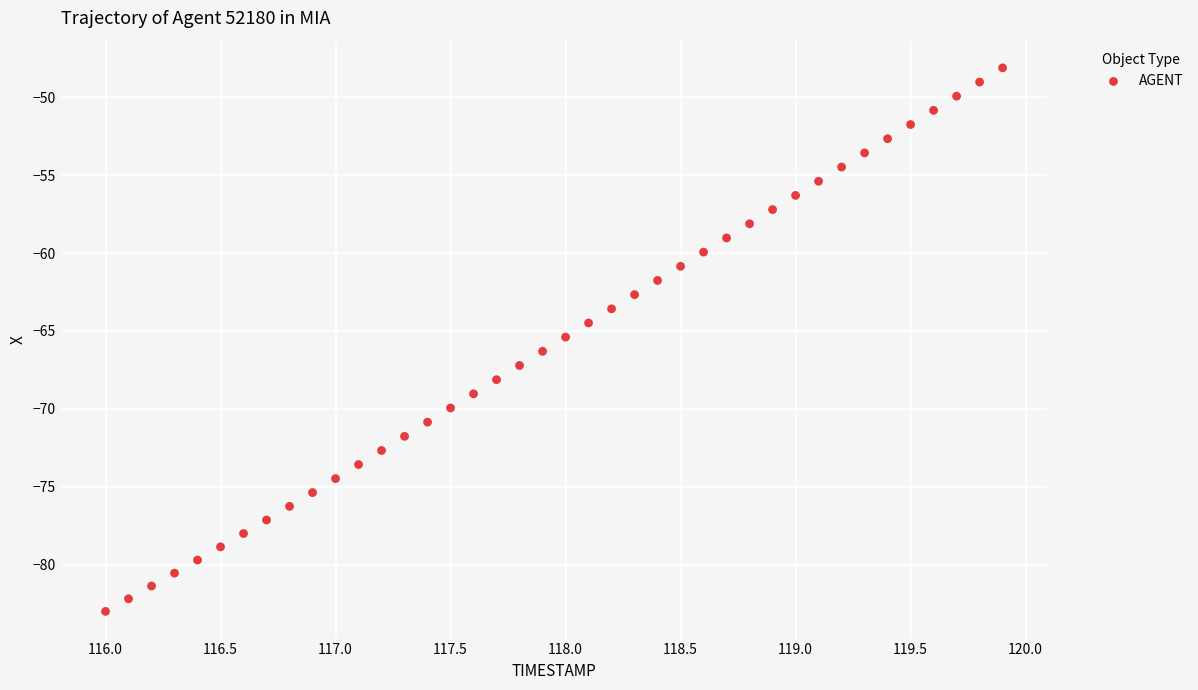

What is the range of X values (max minus min)?

3.9